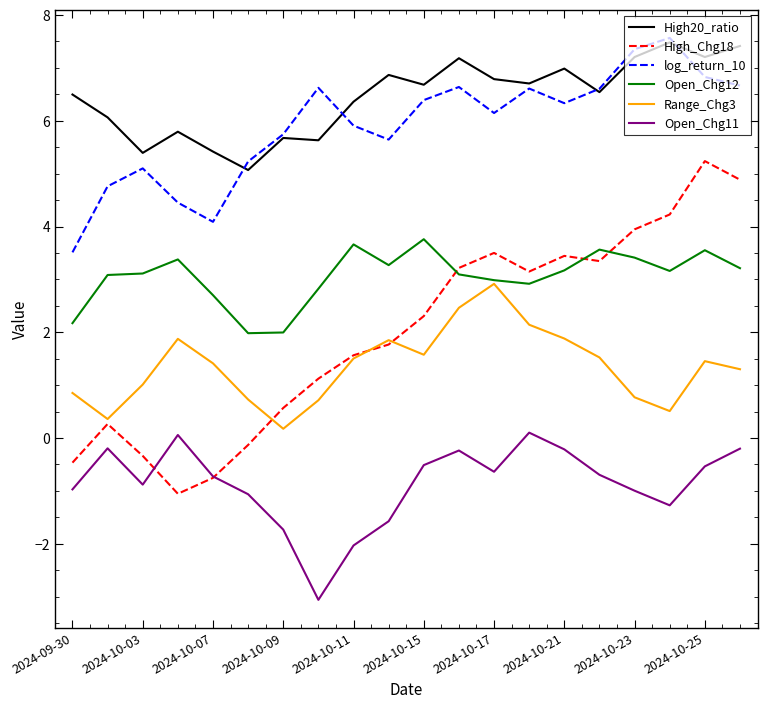

True or false: High_Chg18 and High20_ratio intersect in this chart.

False